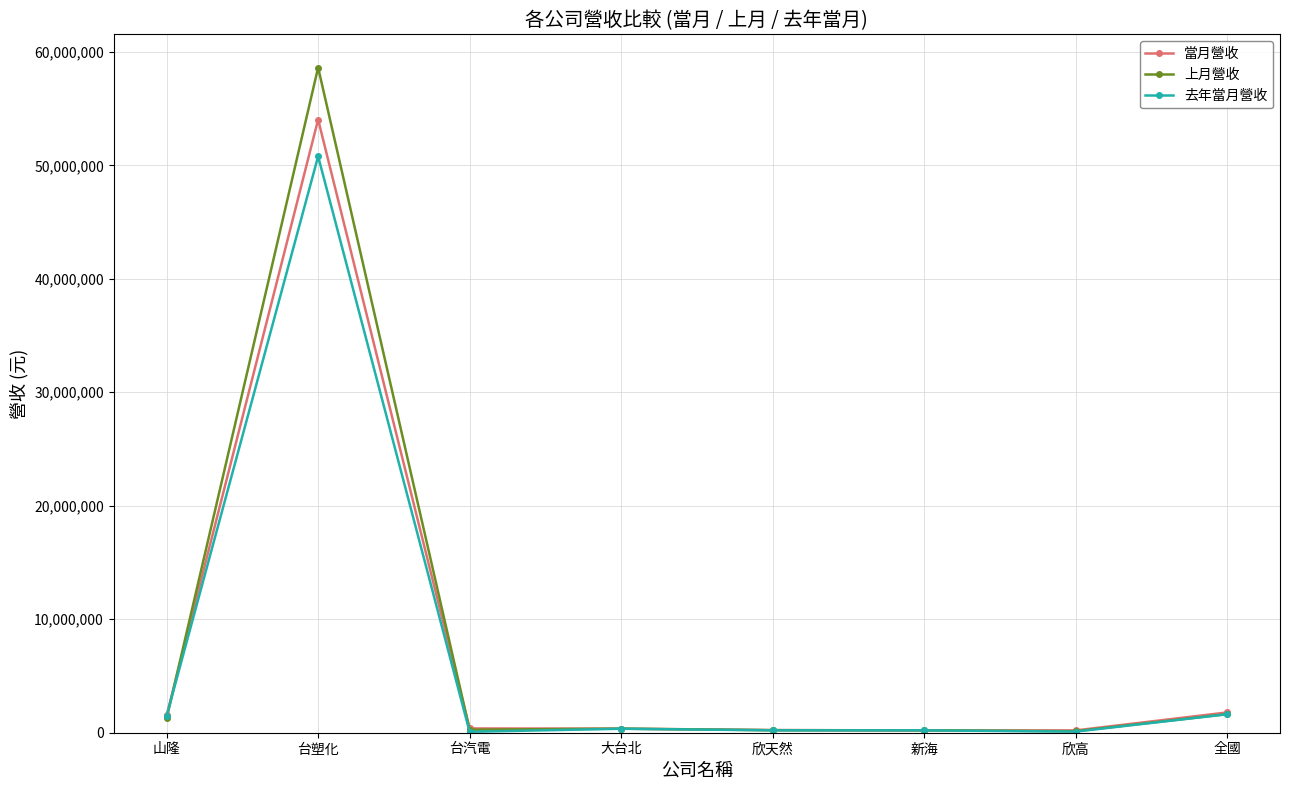

What is the label of the 1st point from the right?

全國